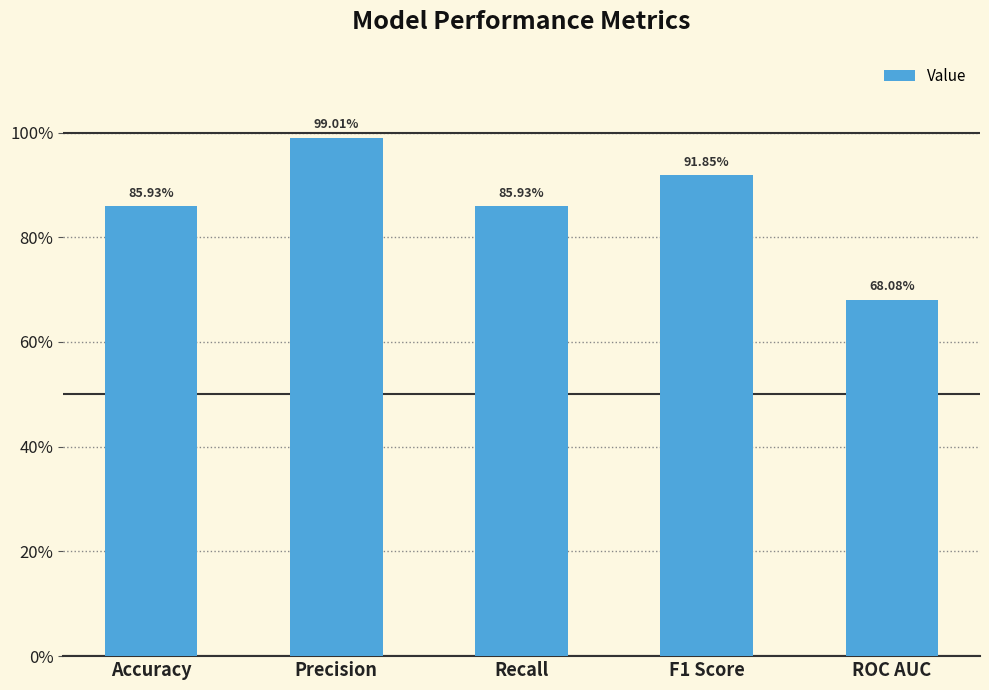

Does the chart contain any negative values?

No